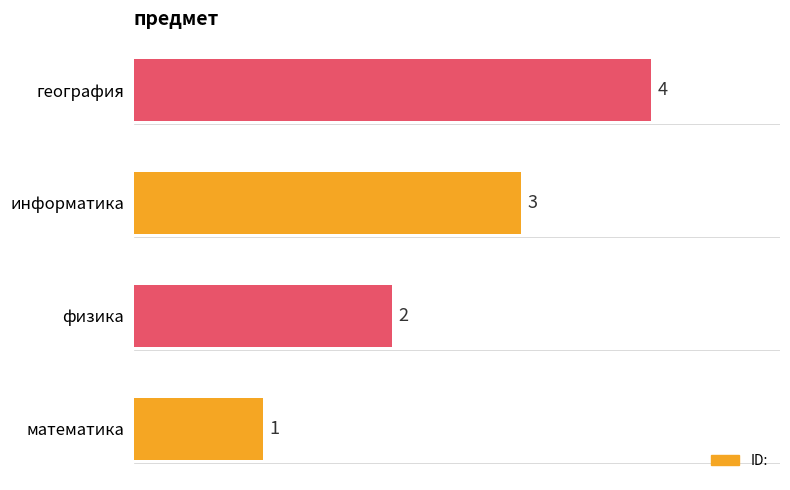

Count the values in the range 2 to 4.

3